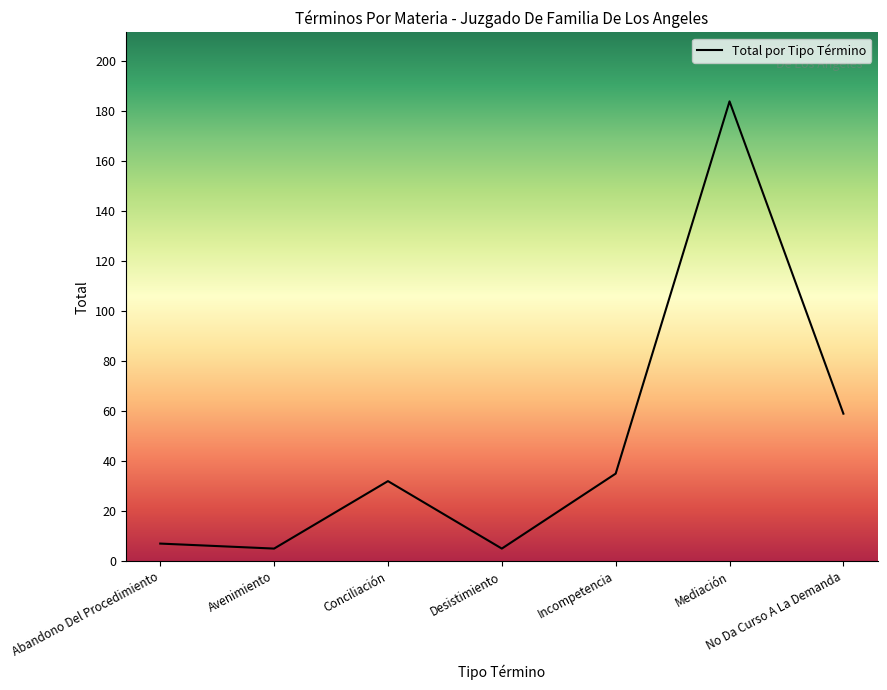

At which category does the data reach its first local valley?

Avenimiento